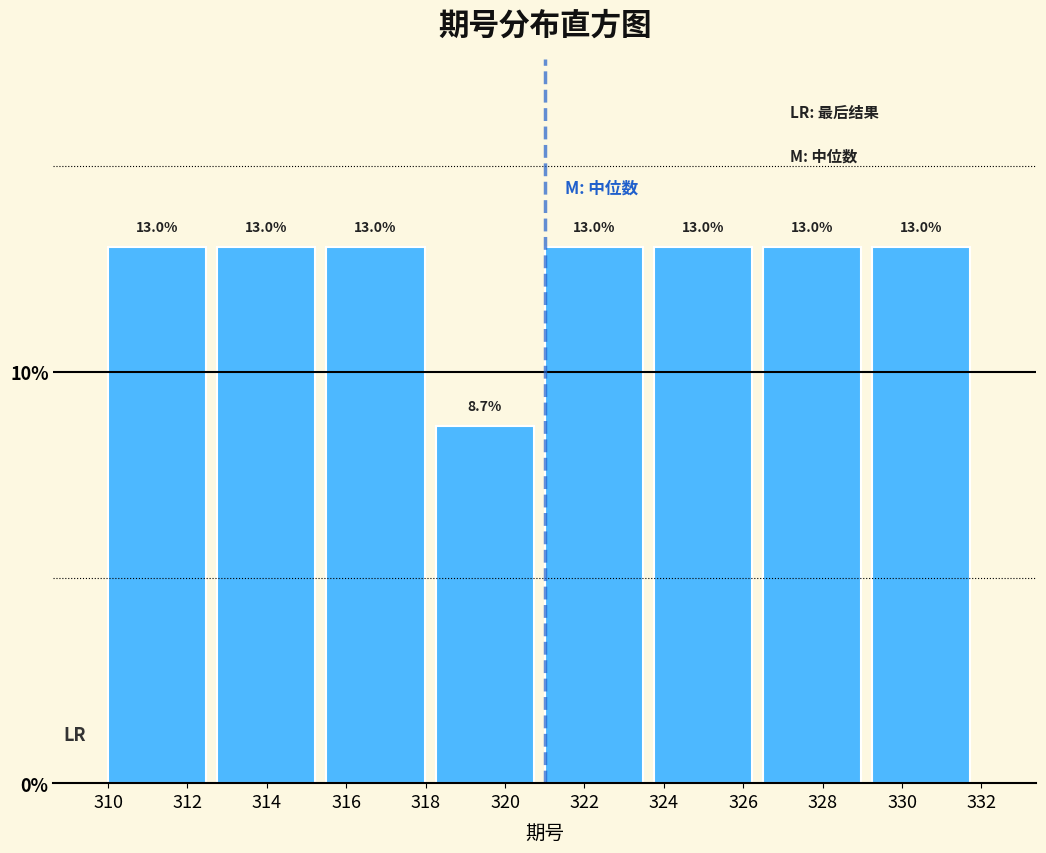

Reading left to right, transcribe this chart: for each bar, give the range it covers on the x-axis and its height. The bar edges are not printed on the chart, so give them approximately, as read against the axis.

310.00 to 312.75: 13.0
312.75 to 315.50: 13.0
315.50 to 318.25: 13.0
318.25 to 321.00: 8.7
321.00 to 323.75: 13.0
323.75 to 326.50: 13.0
326.50 to 329.25: 13.0
329.25 to 332.00: 13.0